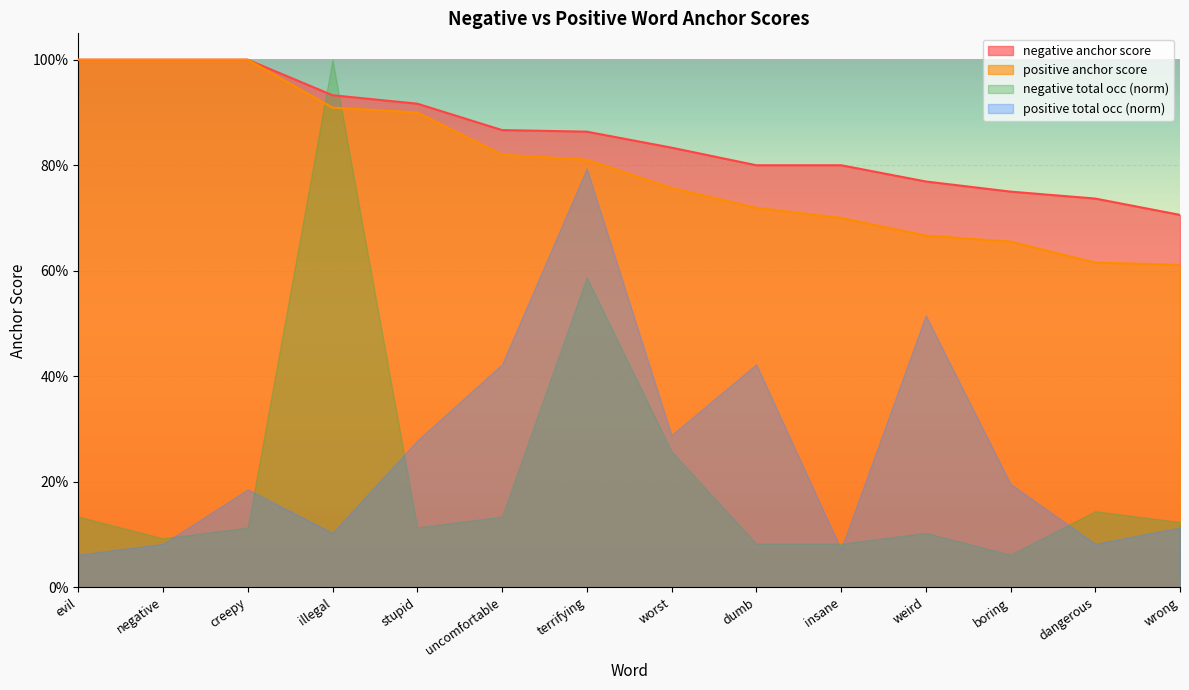

True or false: negative anchor score and positive anchor score cross at least once.

False